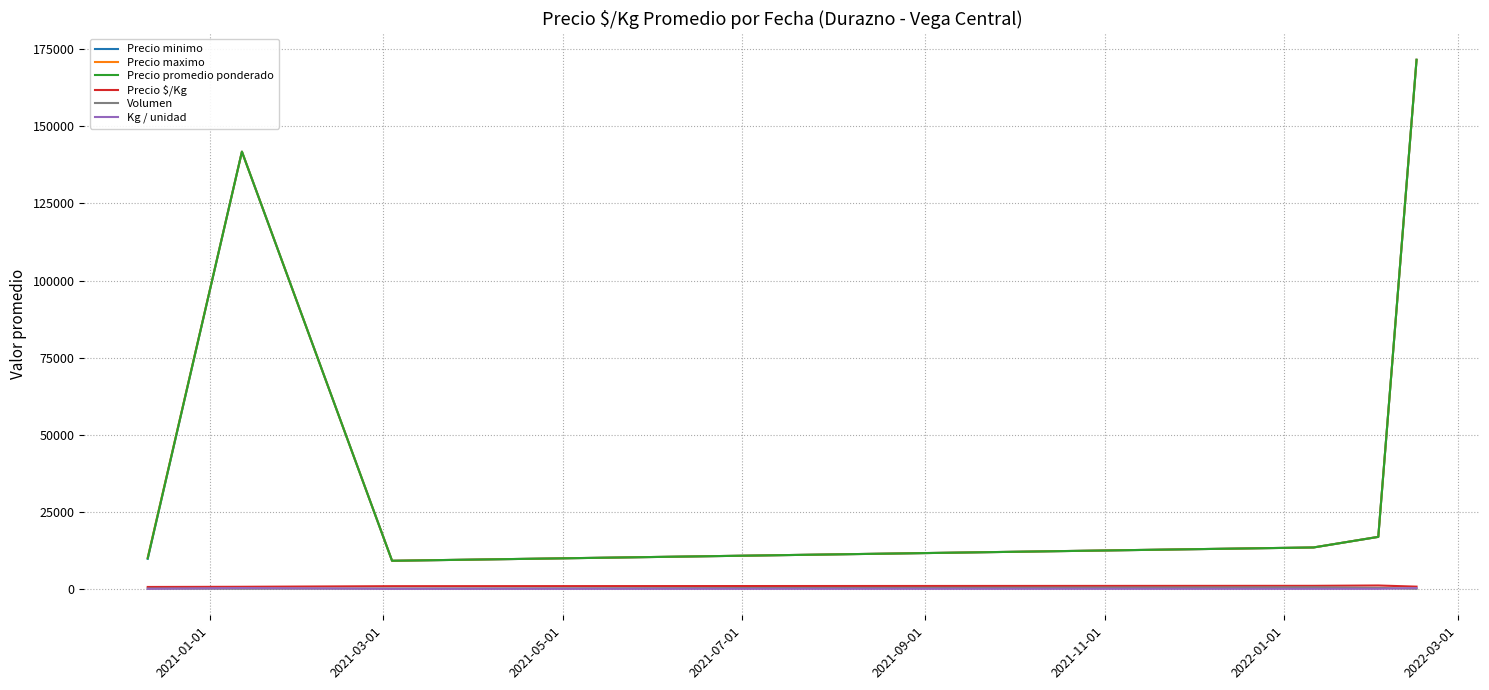

What are all the series names shown in the legend?

Precio minimo, Precio maximo, Precio promedio ponderado, Precio $/Kg, Volumen, Kg / unidad